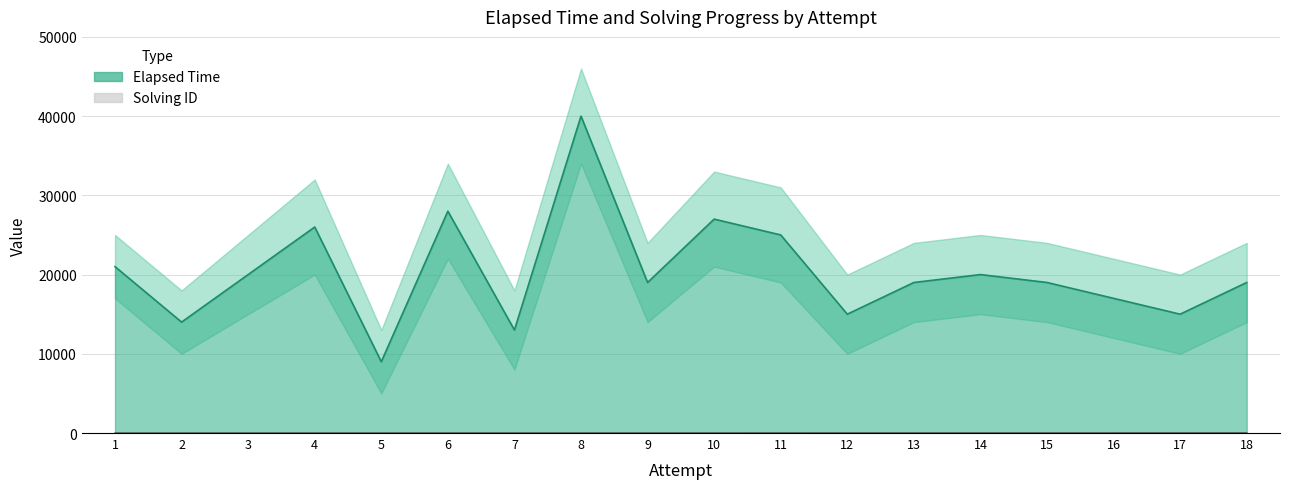

Rank the series at 15 from highest to lowest value.

elapsed_upper, elapsed_time, elapsed_lower, solving_upper, solving_id, solving_lower